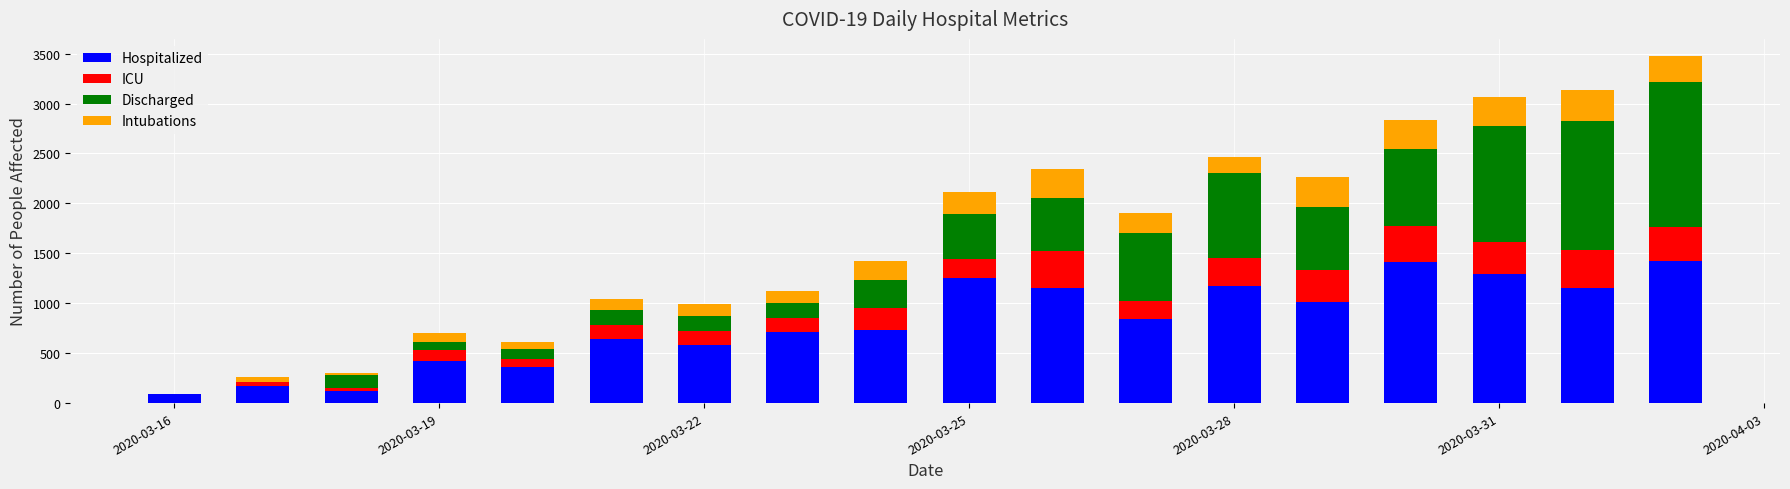

What is the maximum value for Hospitalized?

1427